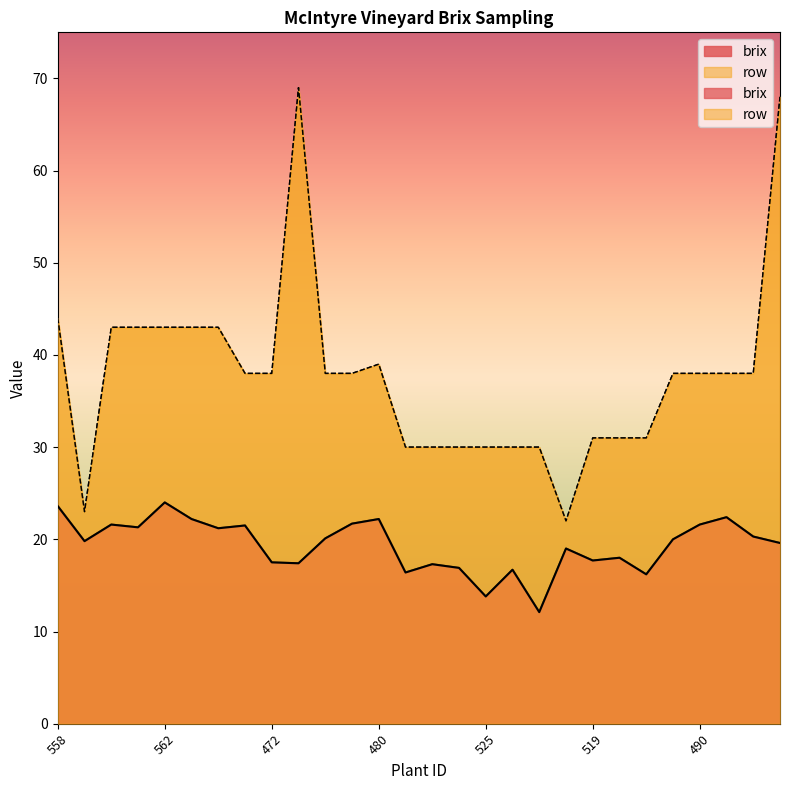

What is the average value of the brix series?

19.4